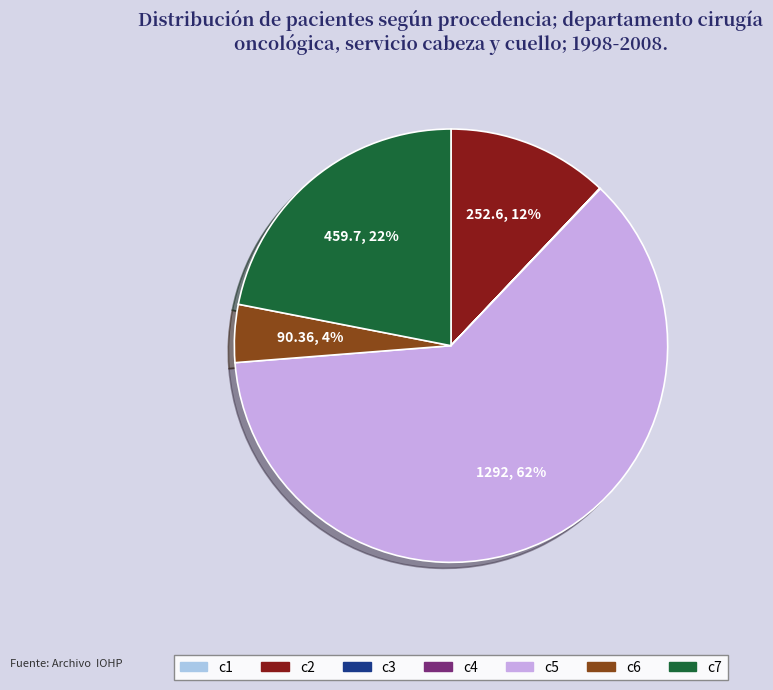

Is it true that c5 is 62% of the pie?

True